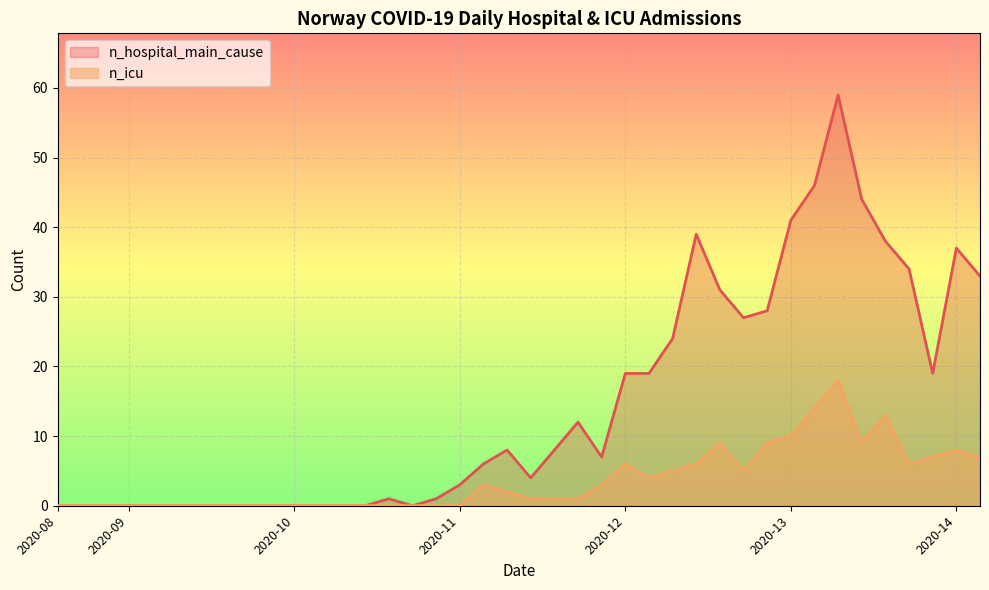

Reading left to right, list all the values displayed in this chart.

n_hospital_main_cause: 2020-08=0	2020-08=0	2020-08=0	2020-09=0	2020-09=0	2020-09=0	2020-09=0	2020-09=0	2020-09=0	2020-09=0	2020-10=0	2020-10=0	2020-10=0	2020-10=0	2020-10=1	2020-10=0	2020-10=1	2020-11=3	2020-11=6	2020-11=8	2020-11=4	2020-11=8	2020-11=12	2020-11=7	2020-12=19	2020-12=19	2020-12=24	2020-12=39	2020-12=31	2020-12=27	2020-12=28	2020-13=41	2020-13=46	2020-13=59	2020-13=44	2020-13=38	2020-13=34	2020-13=19	2020-14=37	2020-14=33
n_icu: 2020-08=0	2020-08=0	2020-08=0	2020-09=0	2020-09=0	2020-09=0	2020-09=0	2020-09=0	2020-09=0	2020-09=0	2020-10=0	2020-10=0	2020-10=0	2020-10=0	2020-10=0	2020-10=0	2020-10=0	2020-11=0	2020-11=3	2020-11=2	2020-11=1	2020-11=1	2020-11=1	2020-11=3	2020-12=6	2020-12=4	2020-12=5	2020-12=6	2020-12=9	2020-12=5	2020-12=9	2020-13=10	2020-13=14	2020-13=18	2020-13=9	2020-13=13	2020-13=6	2020-13=7	2020-14=8	2020-14=7